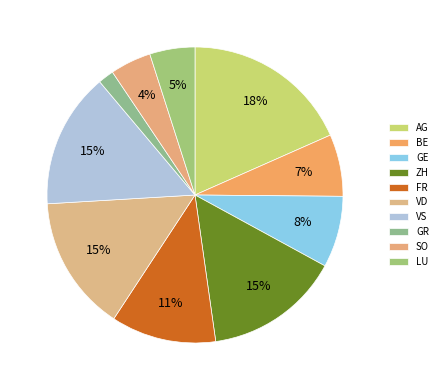

What percentage is the VS slice, to the nearest percent?

15%